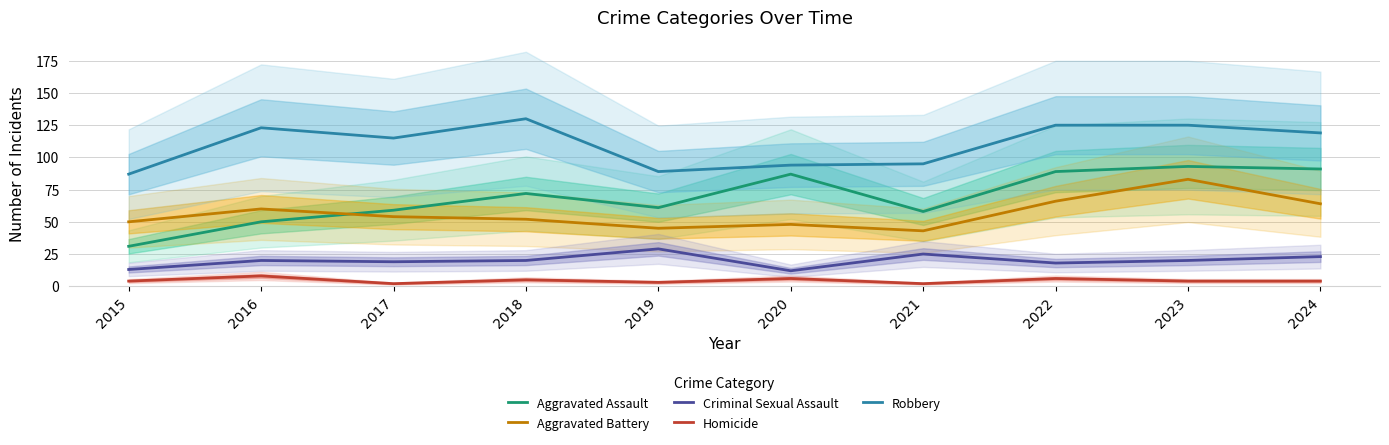

What is the difference between the Criminal Sexual Assault values at 2024 and 2017?

4